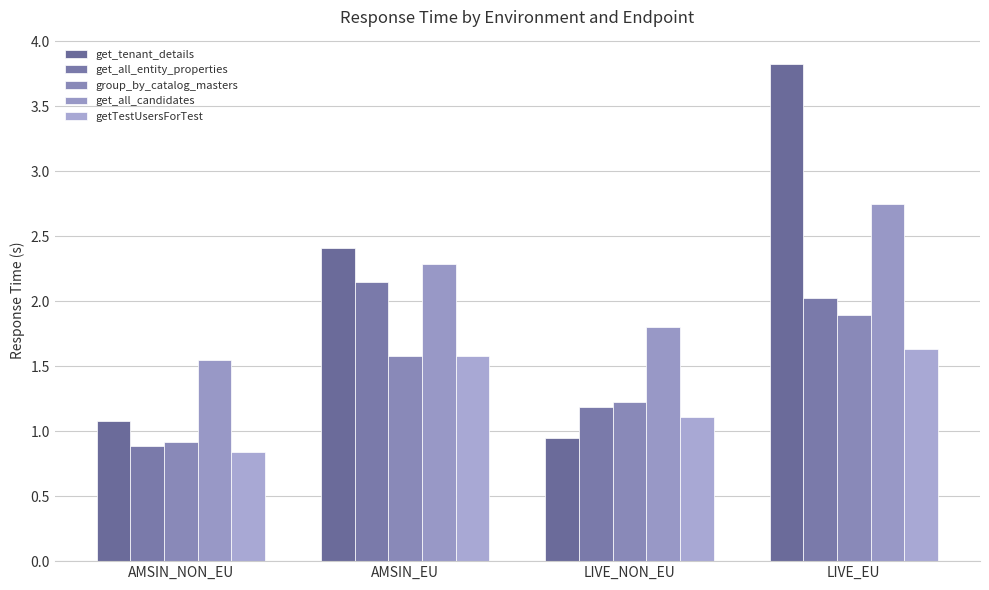

Between AMSIN_EU and LIVE_EU, which is larger?

LIVE_EU